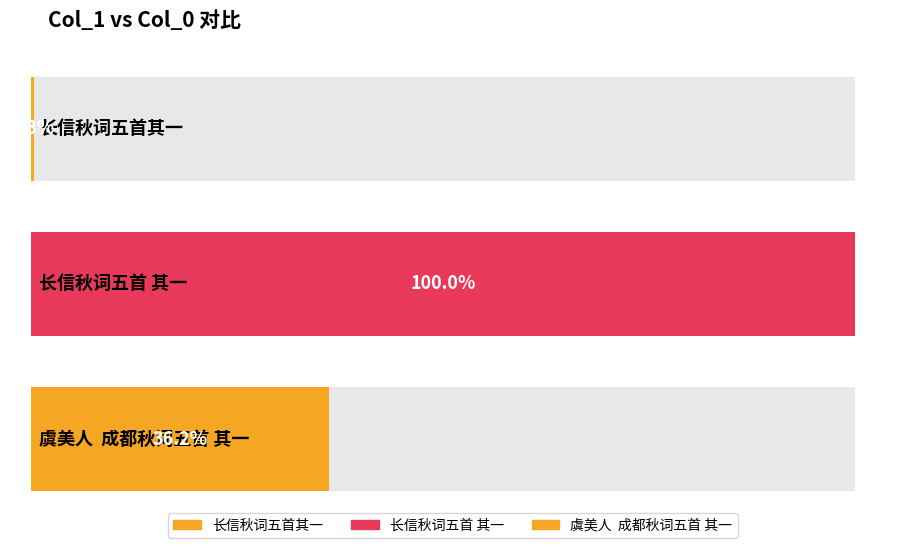

Where does the data first go above 417136?

长信秋词五首 其一